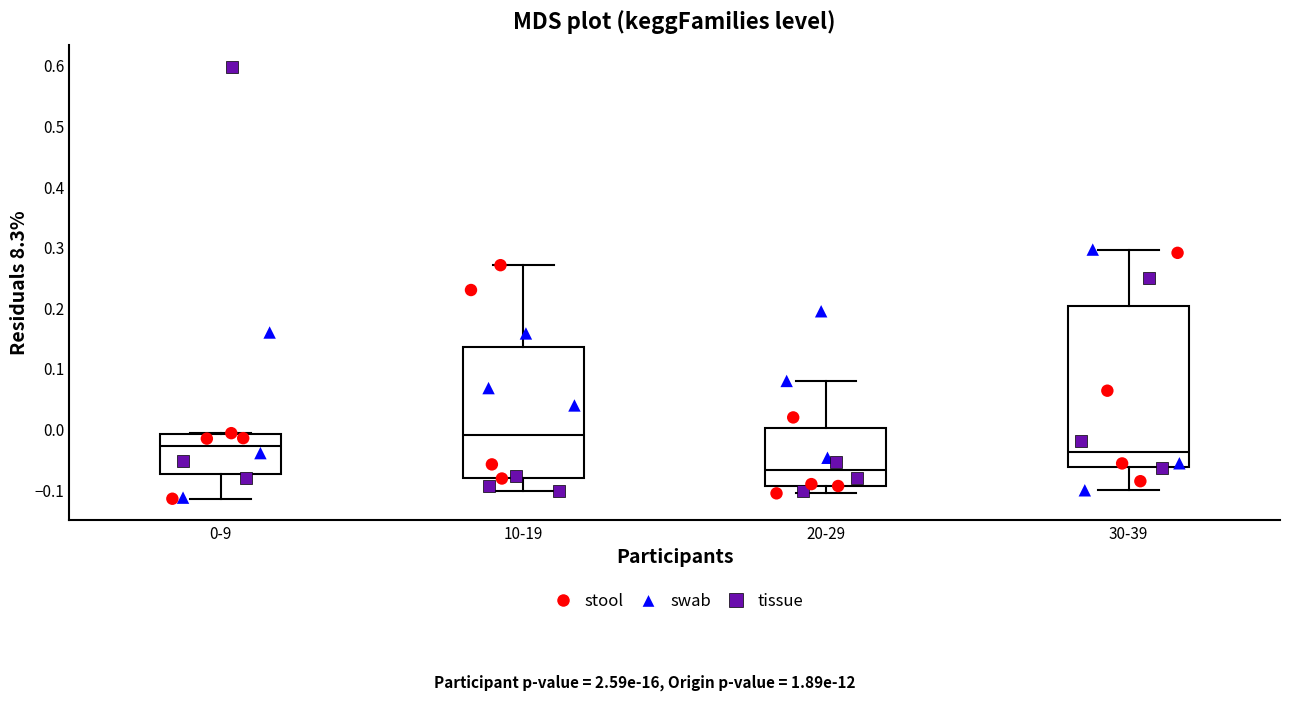

Reading left to right, read every box against the y-axis: the position of its median line, the range the box covers, and the ends of its whiskers. The values are not printed on the chart, so give them approximately, as read against the axis.

0-9: median -0.03, box -0.07 to -0.01, whiskers -0.11 to -0.01
10-19: median -0.01, box -0.08 to 0.14, whiskers -0.10 to 0.27
20-29: median -0.07, box -0.09 to 0.00, whiskers -0.11 to 0.08
30-39: median -0.04, box -0.06 to 0.20, whiskers -0.10 to 0.30